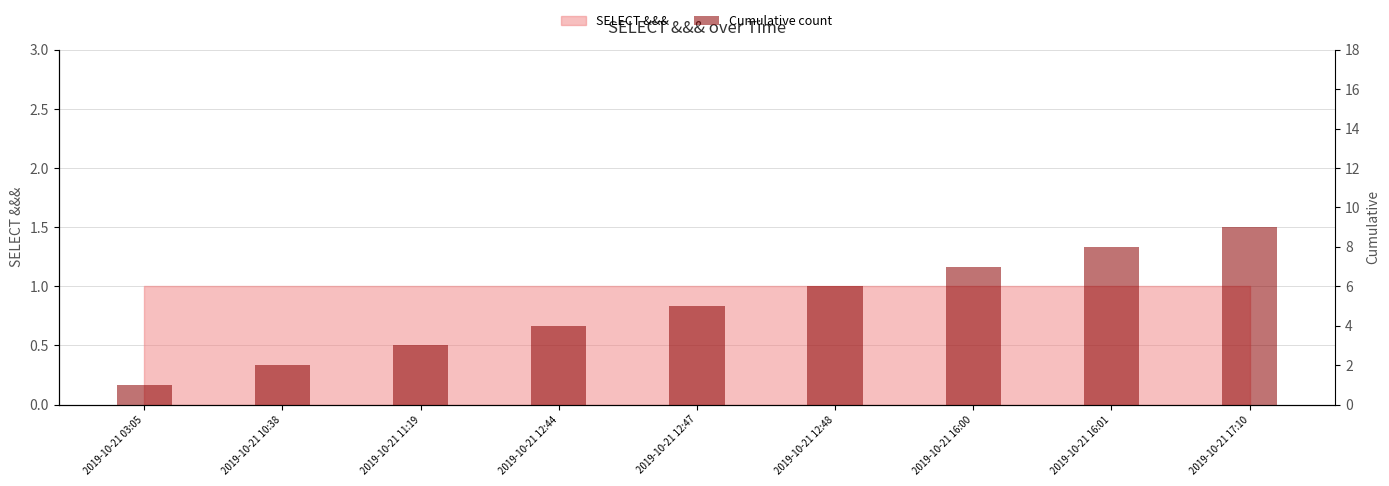

Rank the categories by value from lowest to highest.

2019-10-21 03:05, 2019-10-21 10:38, 2019-10-21 11:19, 2019-10-21 12:44, 2019-10-21 12:47, 2019-10-21 12:48, 2019-10-21 16:00, 2019-10-21 16:01, 2019-10-21 17:10